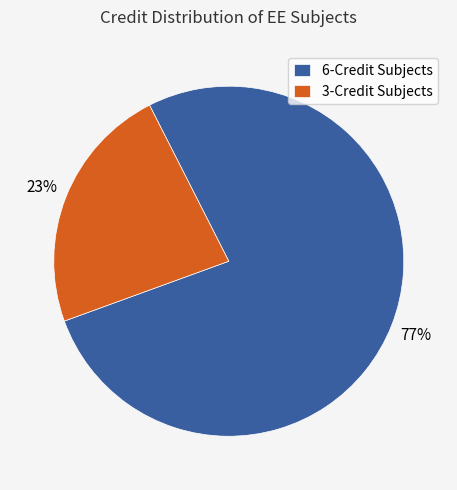

True or false: 6-Credit Subjects accounts for 77% of the total.

True